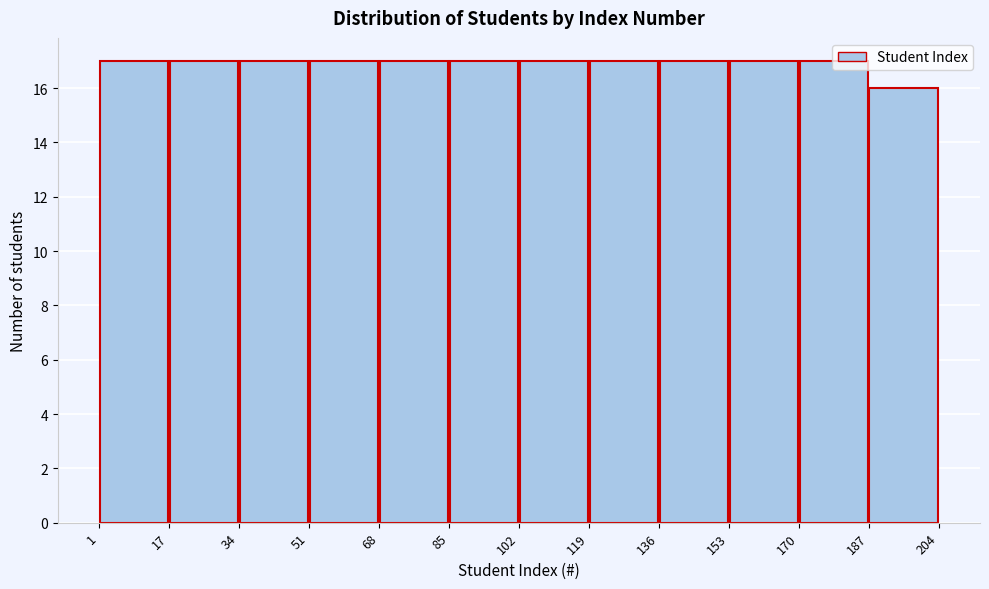

How tall is the bar that spans 85 to 102 on the x-axis? The values are not printed on the chart, so give them approximately, as read against the axis.

17